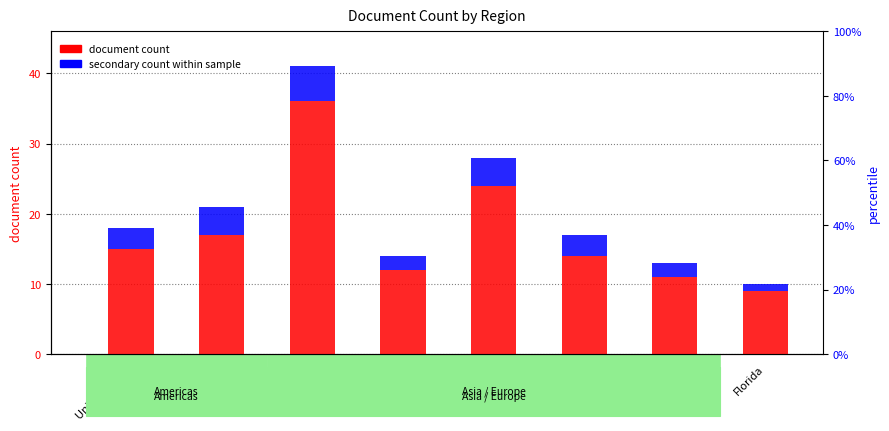

At how many categories does at least one series exceed 8?

8